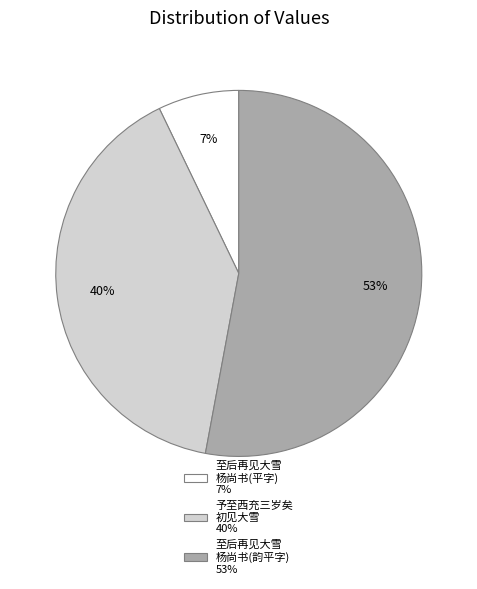

Between 至后再见大雪 杨尚书(韵平字) 53% and 至后再见大雪 杨尚书(平字) 7%, which is larger?

至后再见大雪 杨尚书(韵平字) 53%